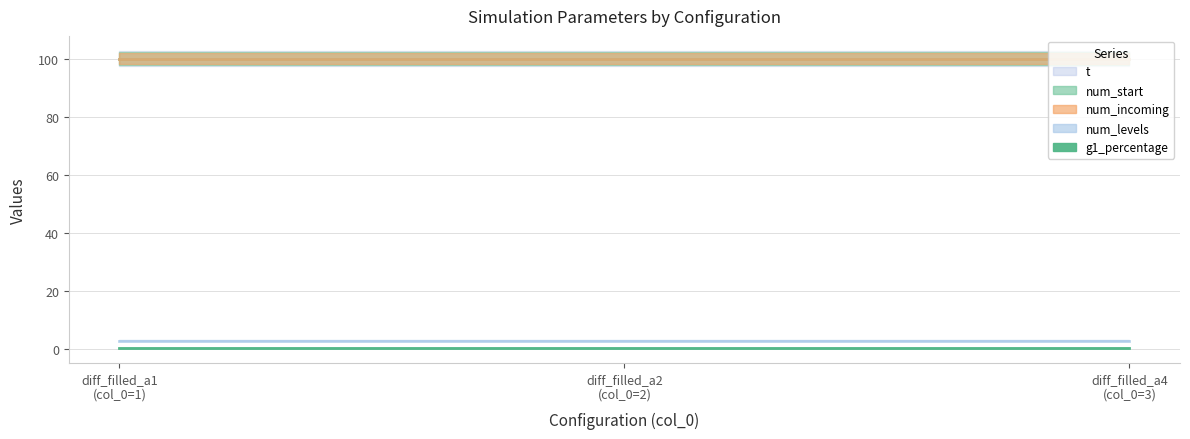

Read the g1_percentage value at diff_filled_a4.

0.5